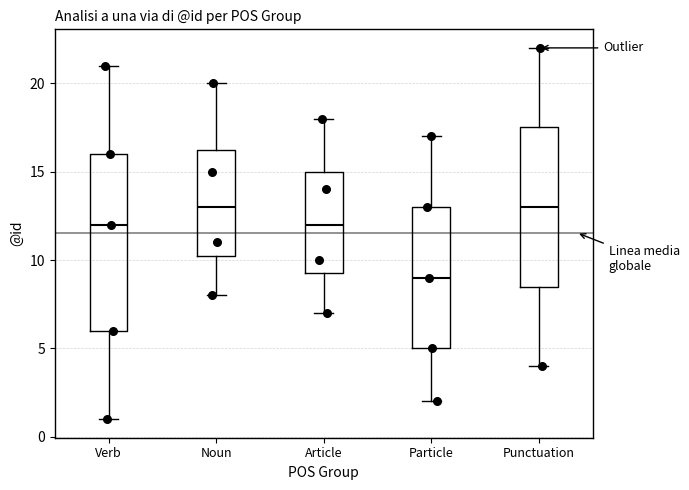

Where does the upper whisker of the box for Particle end on the y-axis? The values are not printed on the chart, so give them approximately, as read against the axis.

17.0